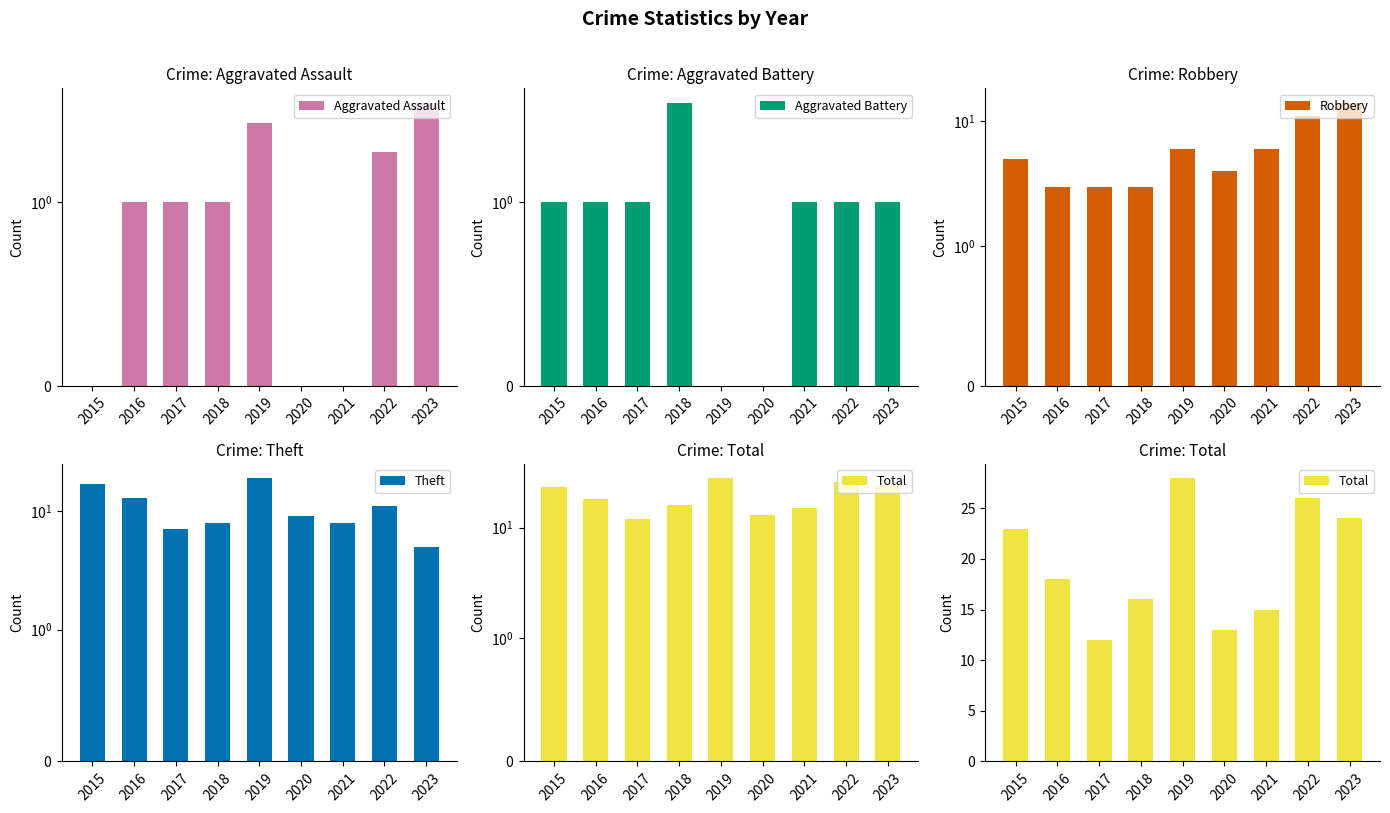

Where does the Theft series first go above 9?

2015